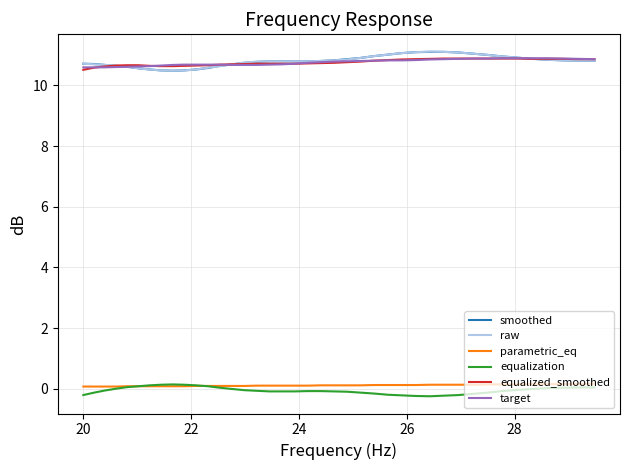

What is the highest value of the equalized_smoothed series?

10.9